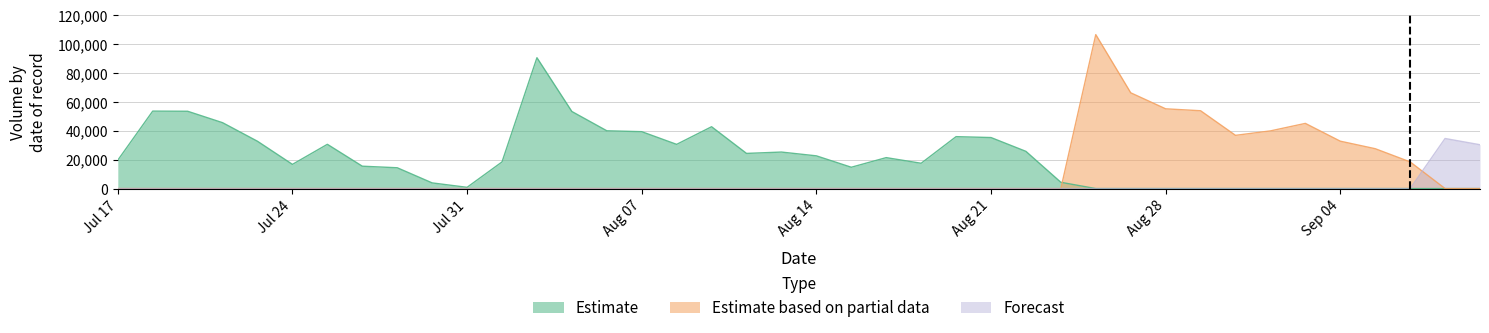

True or false: Forecast and Estimate cross at least once.

False